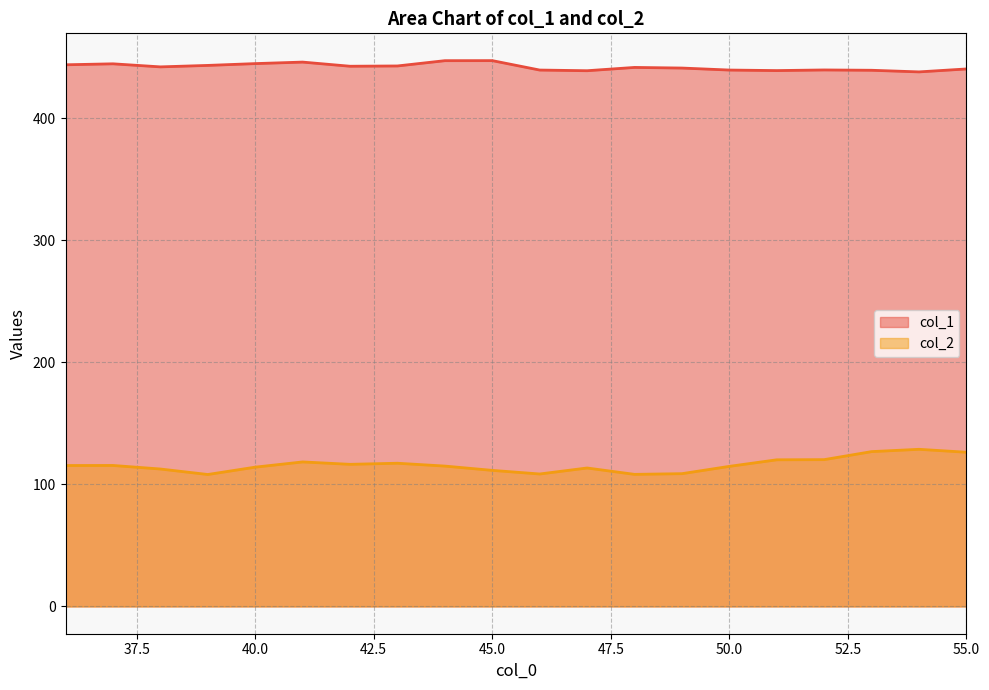

Does the chart display data point markers on the line(s)?

No